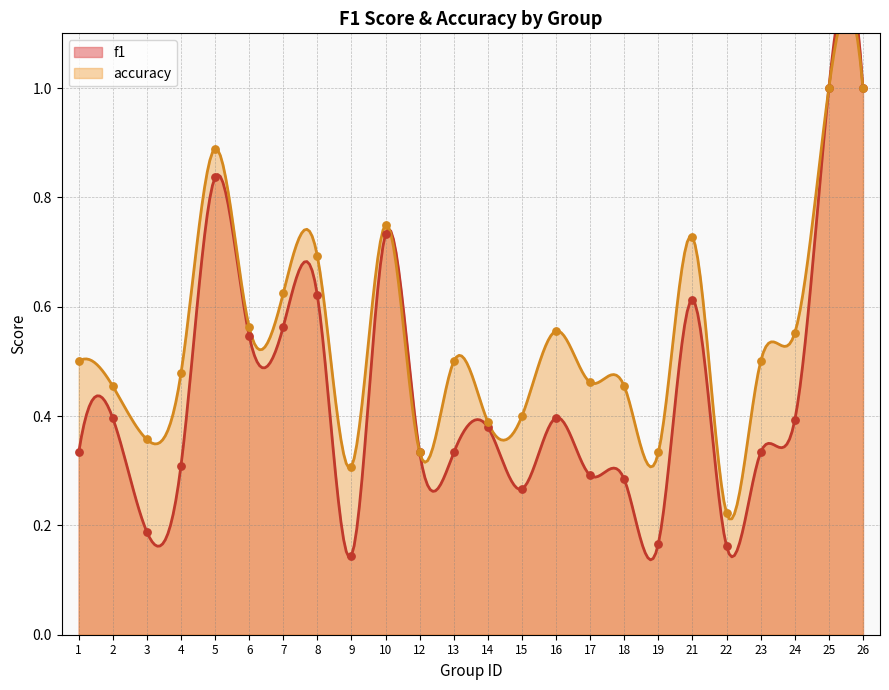

Which series has the largest Y range (max minus min)?

f1